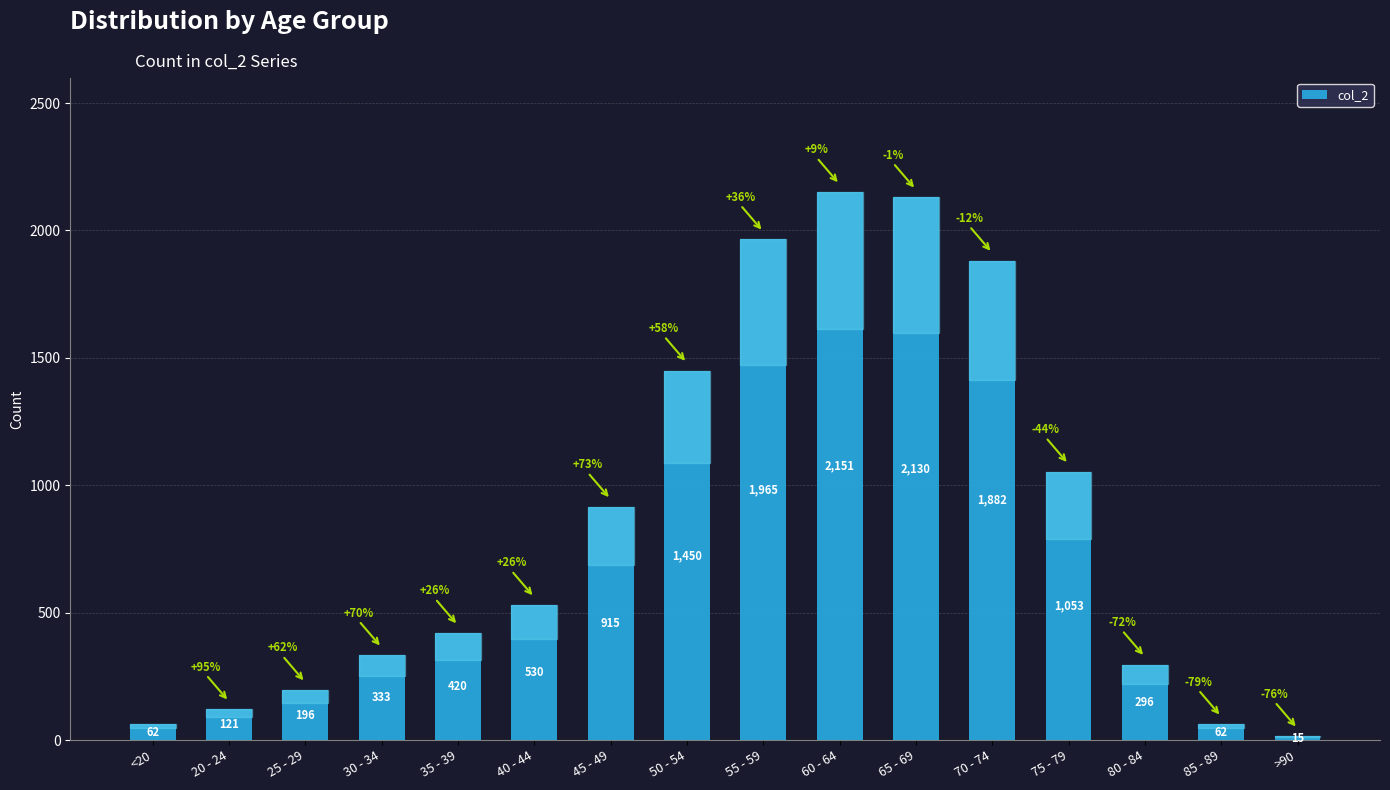

Is it true that the value at 30 - 34 is 566?

False